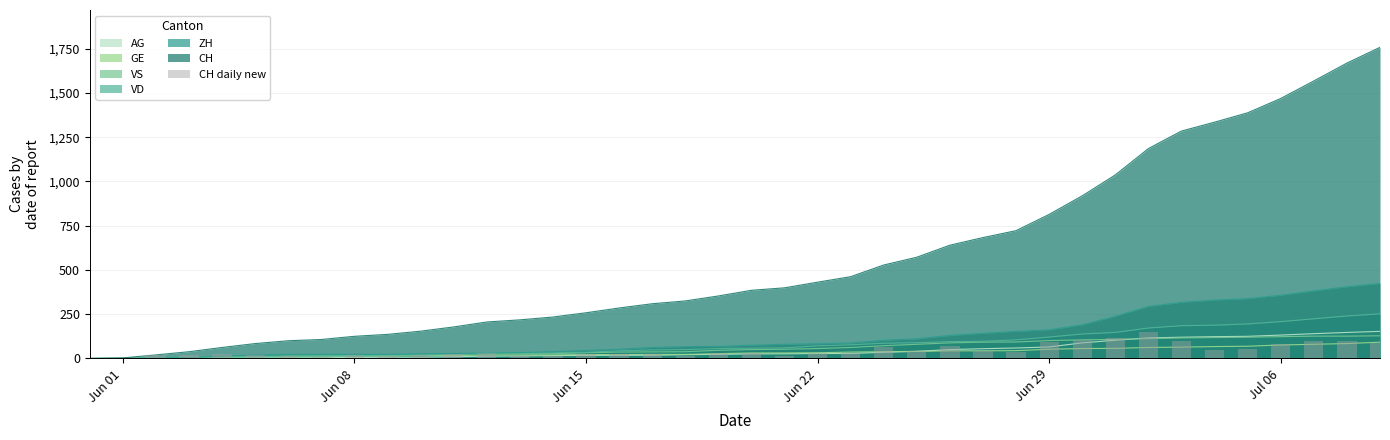

Does the chart contain stacked bars?

No